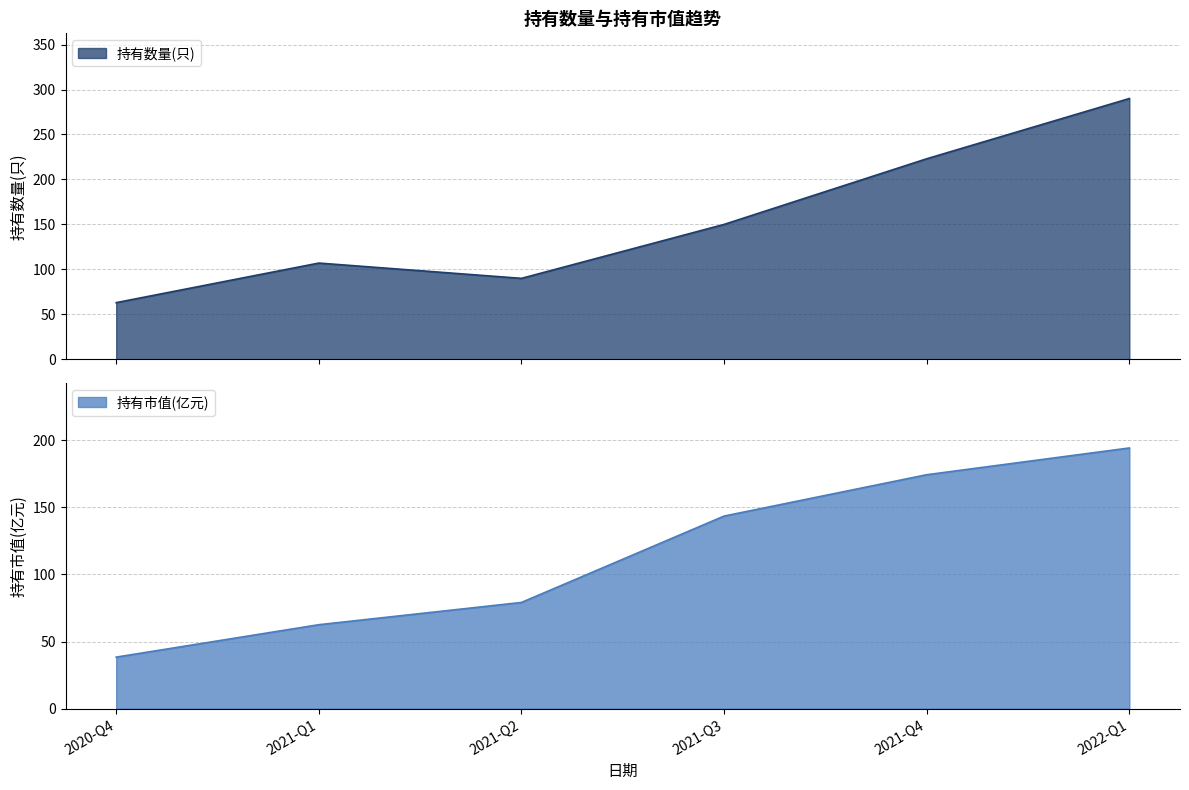

True or false: 持有市值(亿元) and 持有数量(只) cross at least once.

False